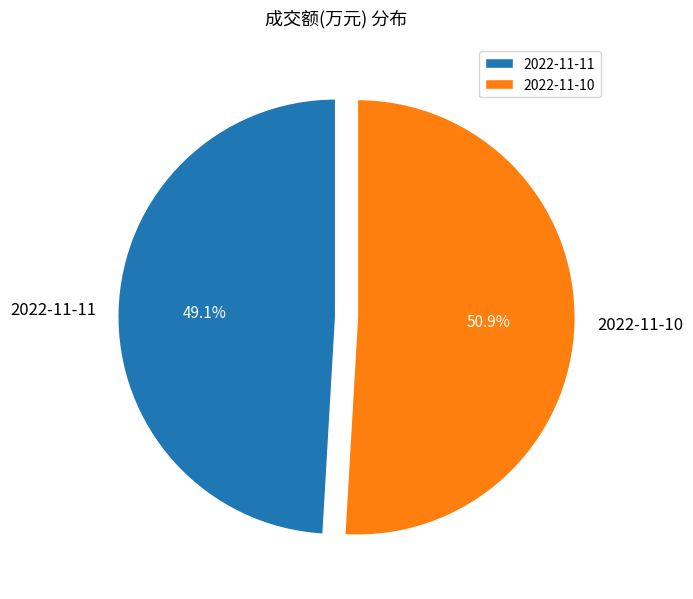

Is there any slice that represents more than half of the pie?

Yes